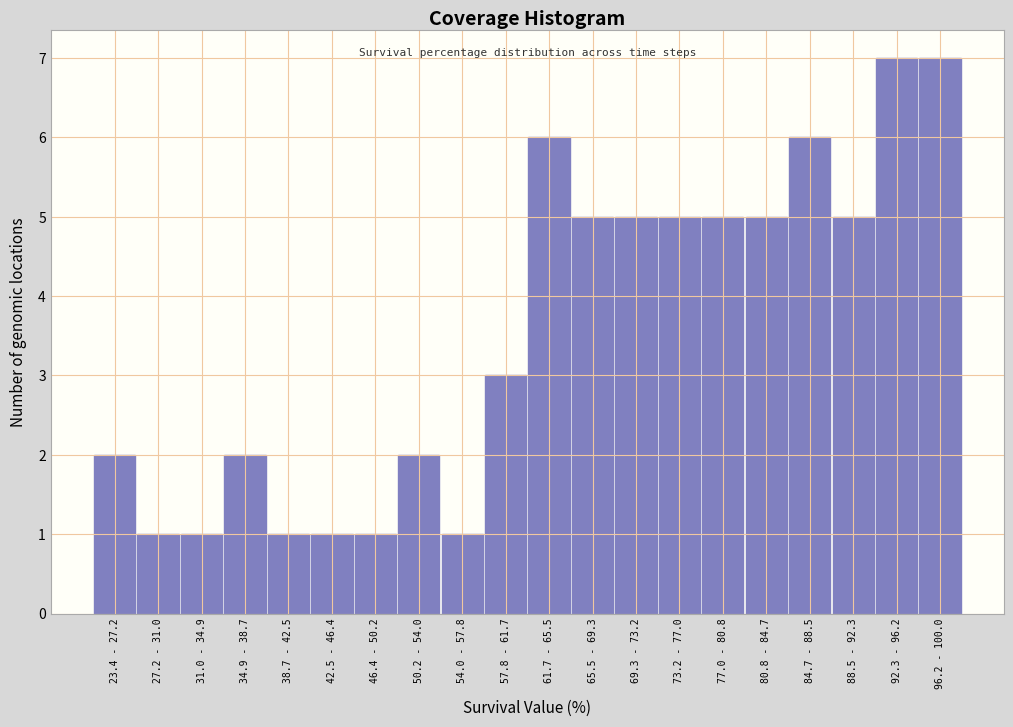

Reading right to left, what are all the values shown in this chart?

96.2 - 100.0=7	92.3 - 96.2=7	88.5 - 92.3=5	84.7 - 88.5=6	80.8 - 84.7=5	77.0 - 80.8=5	73.2 - 77.0=5	69.3 - 73.2=5	65.5 - 69.3=5	61.7 - 65.5=6	57.8 - 61.7=3	54.0 - 57.8=1	50.2 - 54.0=2	46.4 - 50.2=1	42.5 - 46.4=1	38.7 - 42.5=1	34.9 - 38.7=2	31.0 - 34.9=1	27.2 - 31.0=1	23.4 - 27.2=2